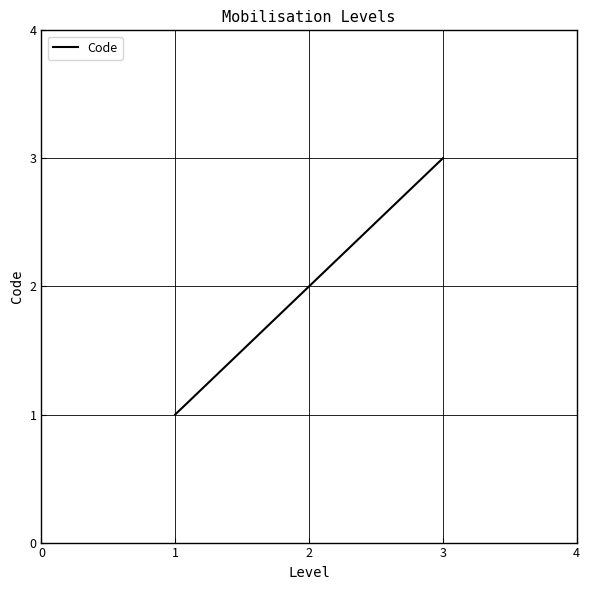

How many lines are shown in the chart?

1